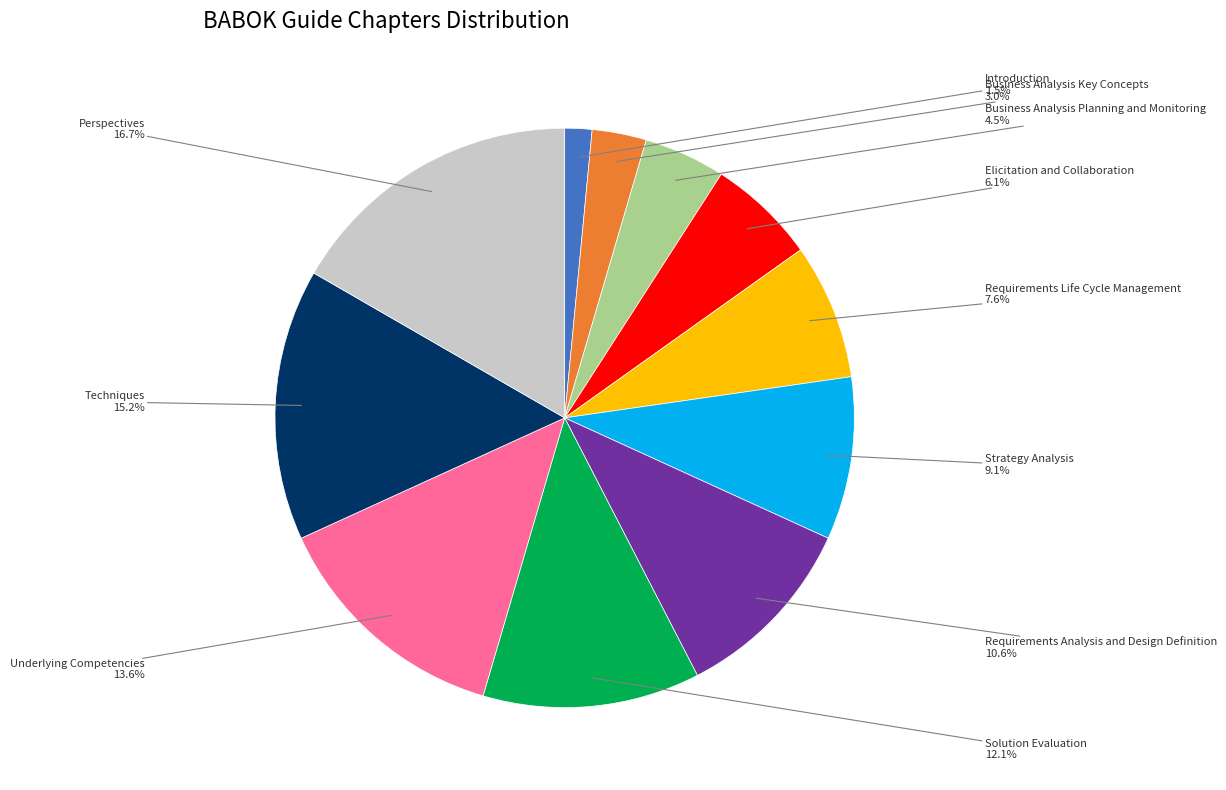

Rank the categories by value from highest to lowest.

Perspectives, Techniques, Underlying Competencies, Solution Evaluation, Requirements Analysis and Design Definition, Strategy Analysis, Requirements Life Cycle Management, Elicitation and Collaboration, Business Analysis Planning and Monitoring, Business Analysis Key Concepts, Introduction